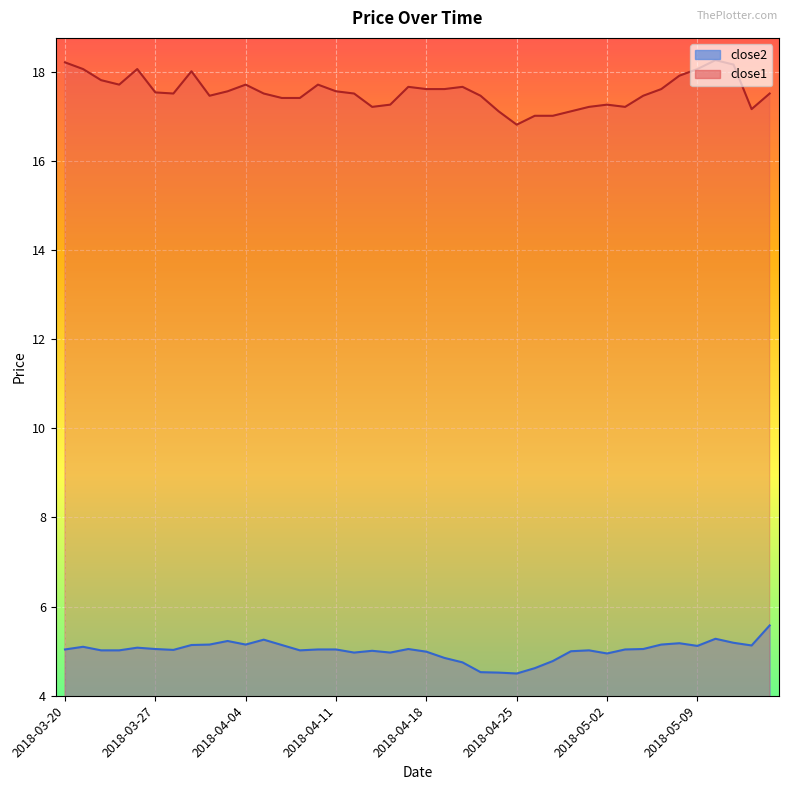

What is the spread (max minus min) of values at 2018-04-09?

12.4